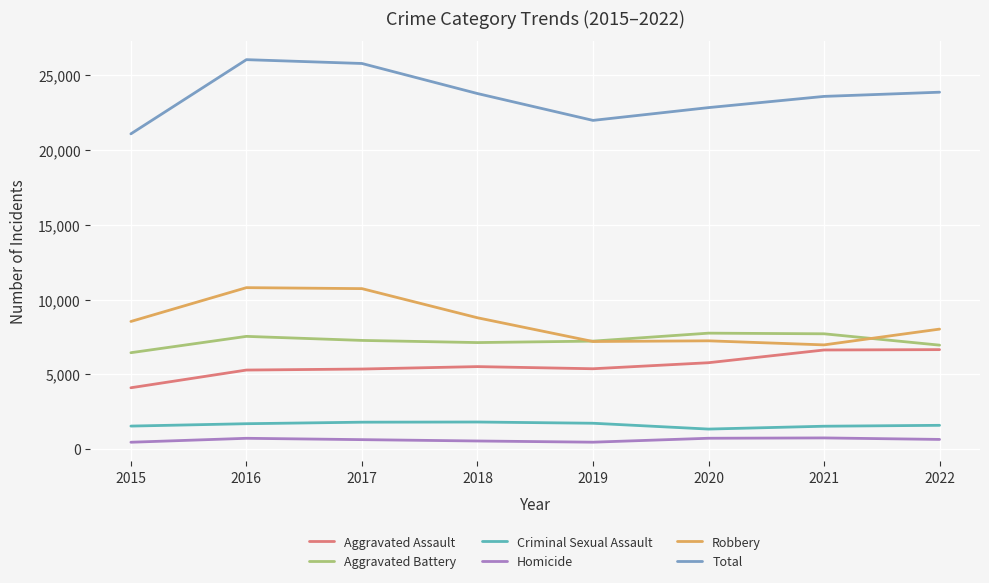

Is the value of Criminal Sexual Assault at 2018 greater than the value of Total at 2019?

No